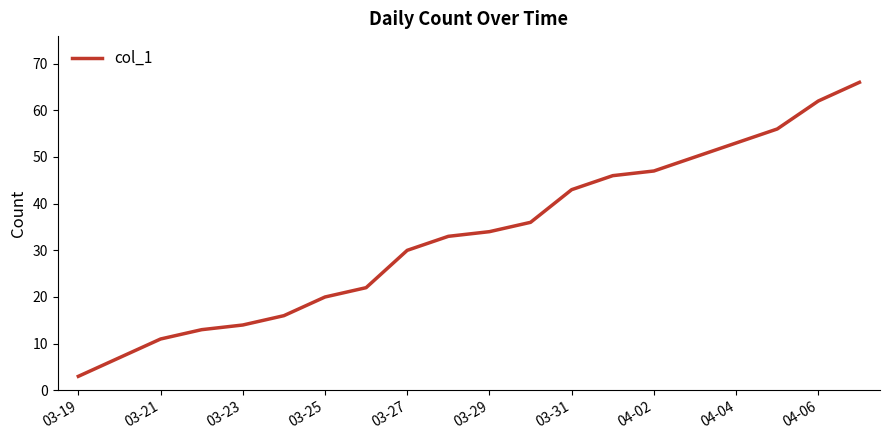

What is the difference between the maximum and minimum values?

63